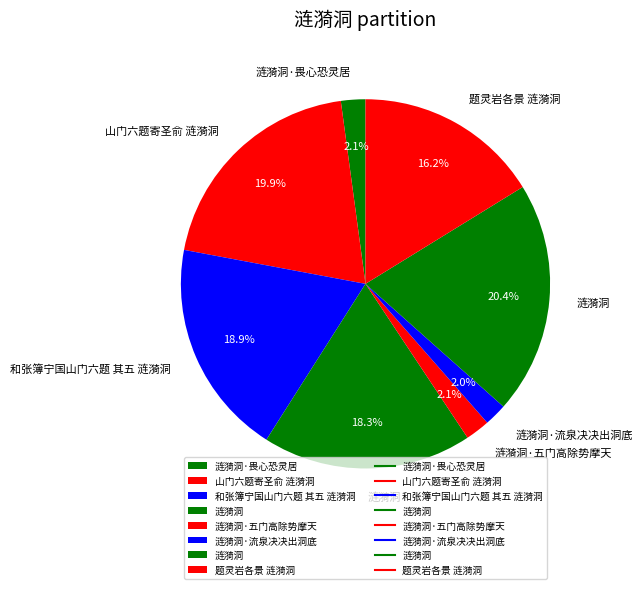

Count the number of slices in the pie.

8